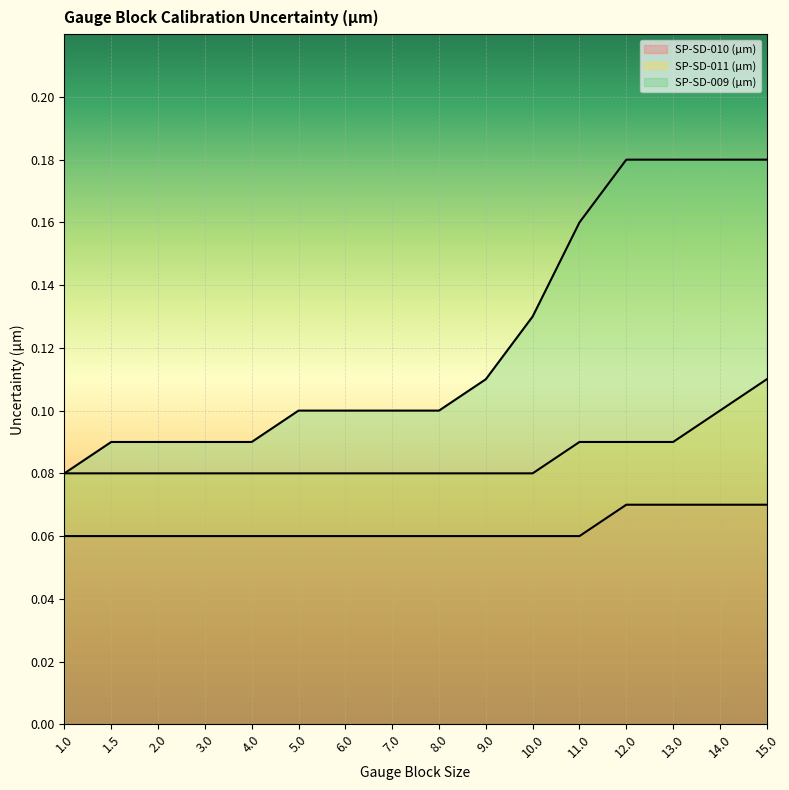

True or false: SP-SD-011 (µm) has a value of 0.1 at 12.0.

True